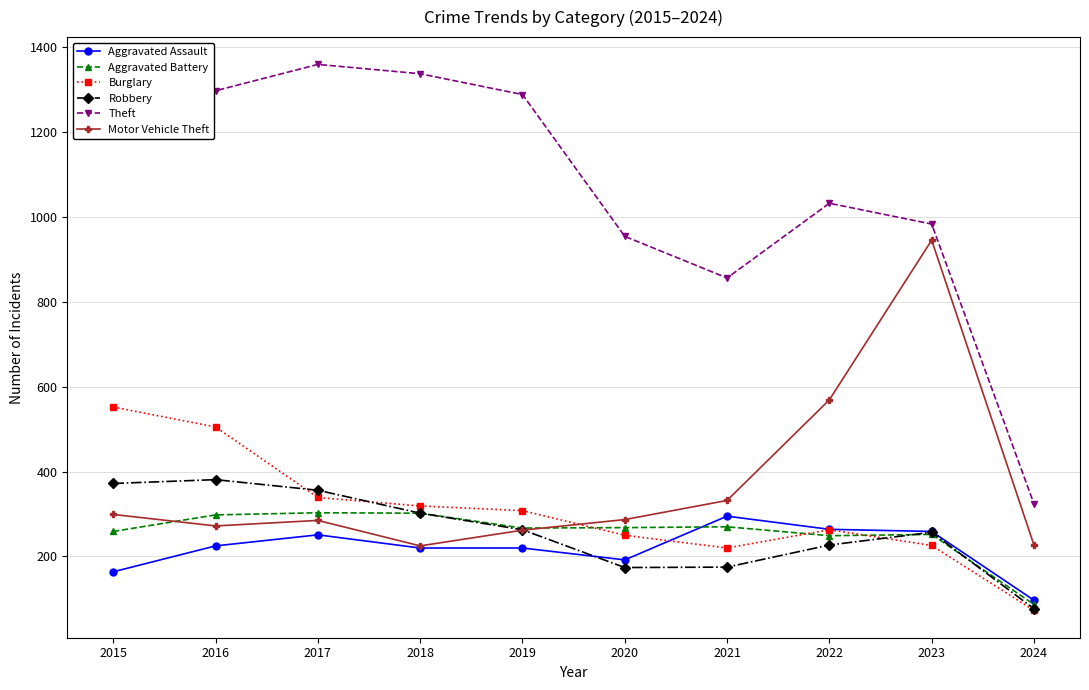

What is the value of the Aggravated Battery point at the 7th from the left?

270